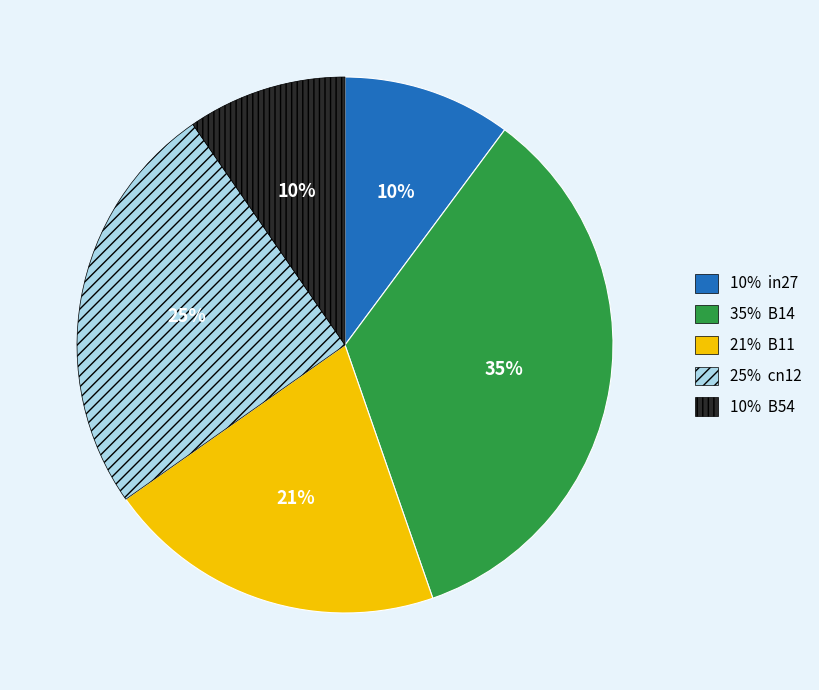

Is there any slice that represents more than half of the pie?

No